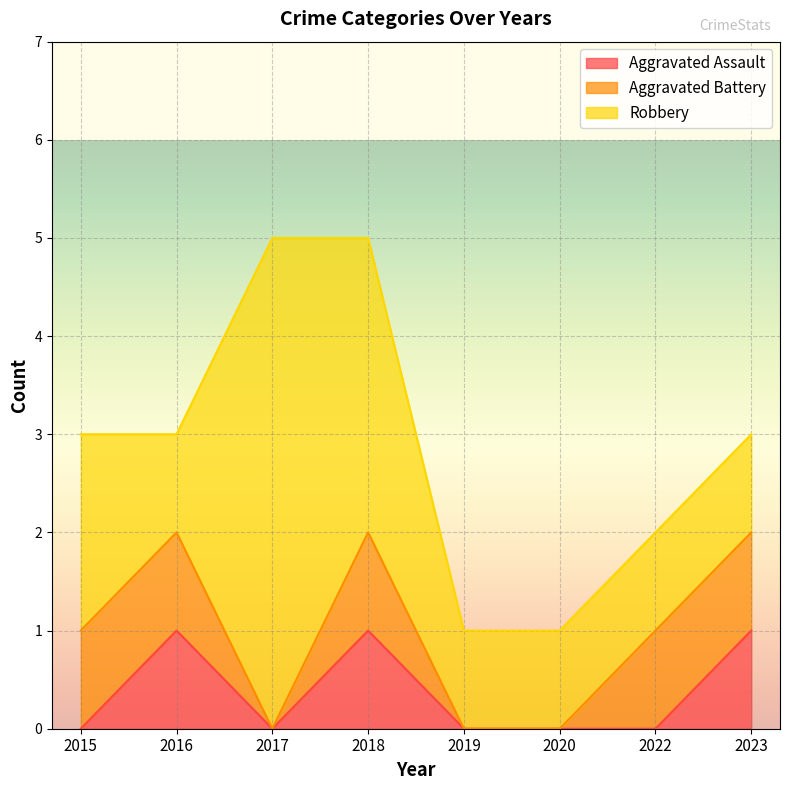

What is the total value across all series at 2023?

3